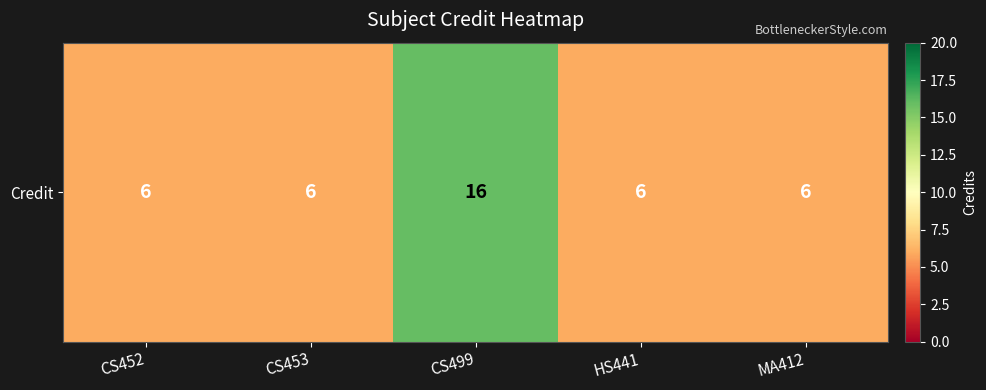

List the labels in order of value, largest first.

CS499, CS452, CS453, HS441, MA412